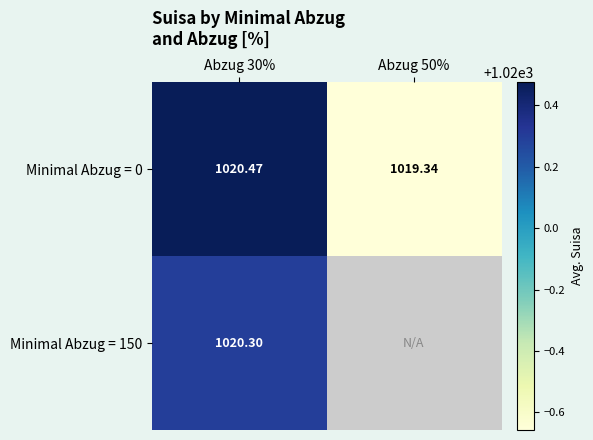

At which label does Minimal Abzug = 0 first exceed 1020?

Abzug 30%